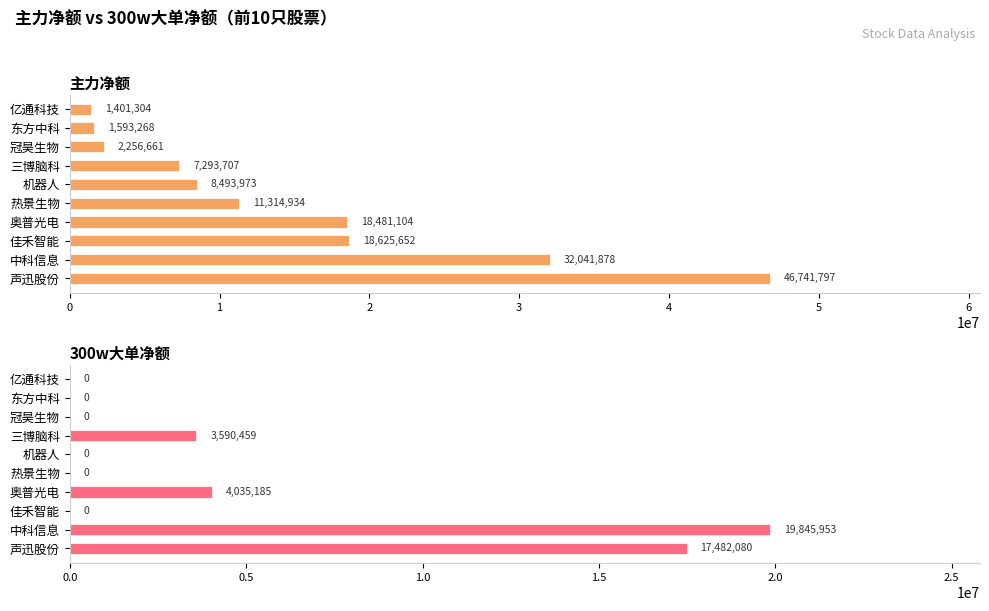

What value does the 主力净额 series have at 机器人, to the nearest 50?

8493950